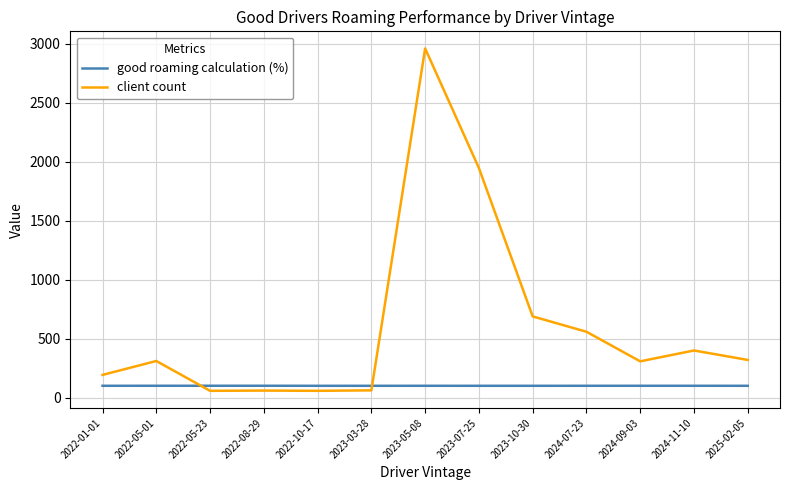

List the series in order of their peak value, lowest first.

good roaming calculation (%), client count